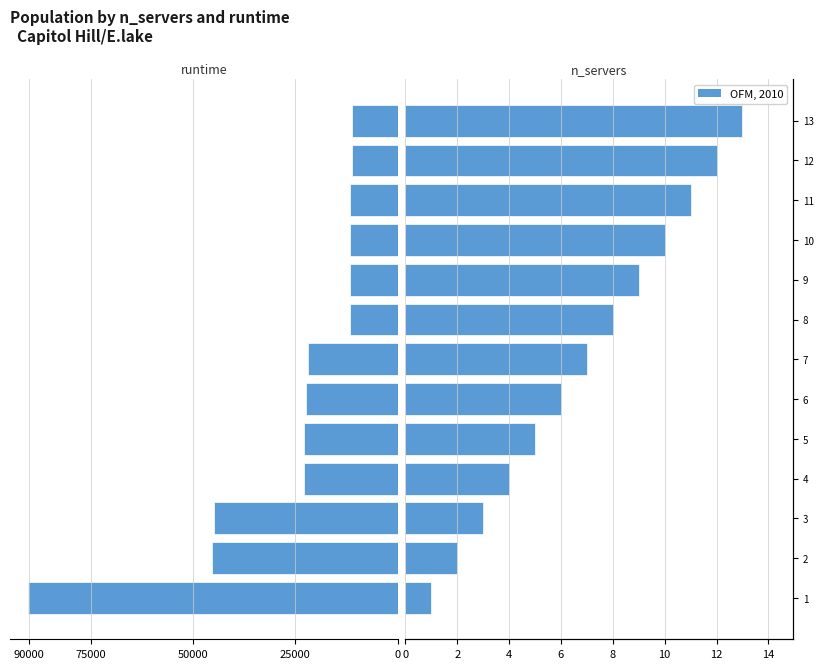

What is the approximate value of runtime at 7?

-21964.3